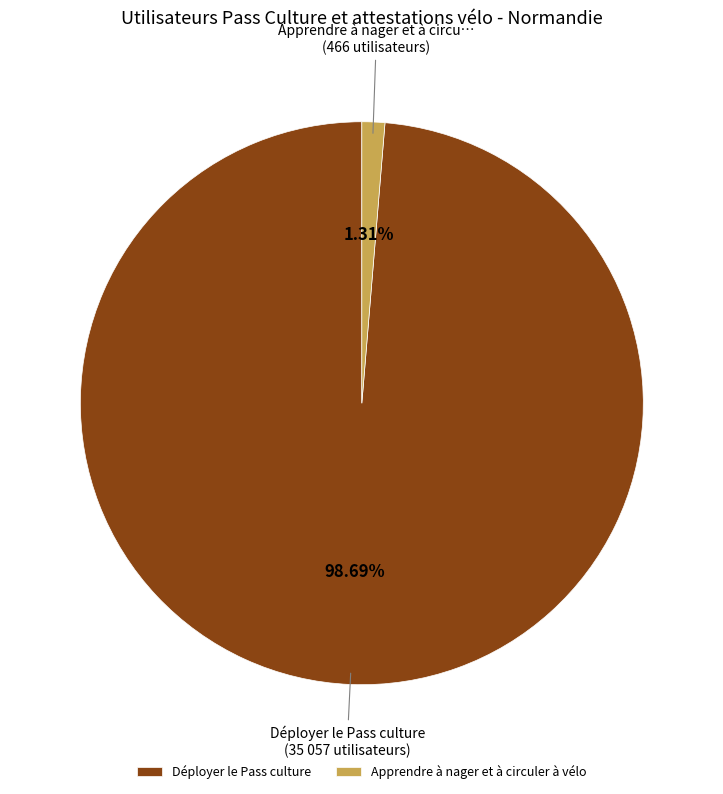

Which has a higher value, Apprendre à nager et à circuler à vélo or Déployer le Pass culture?

Déployer le Pass culture